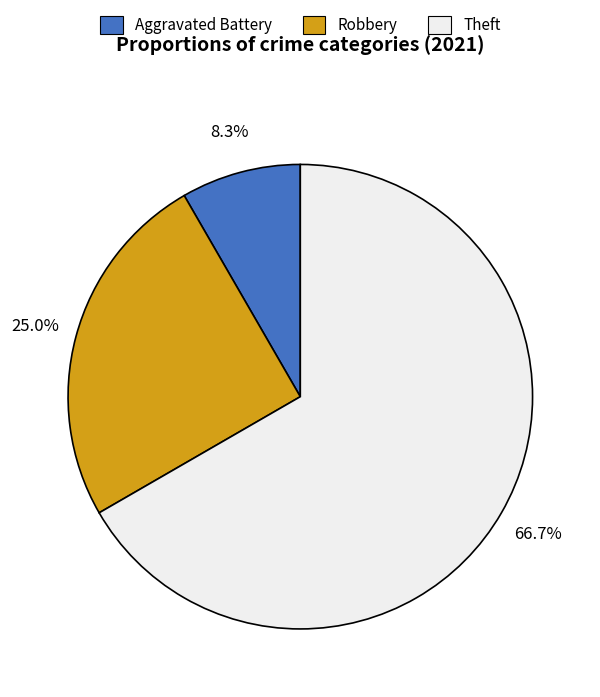

Is there any slice that represents more than half of the pie?

Yes